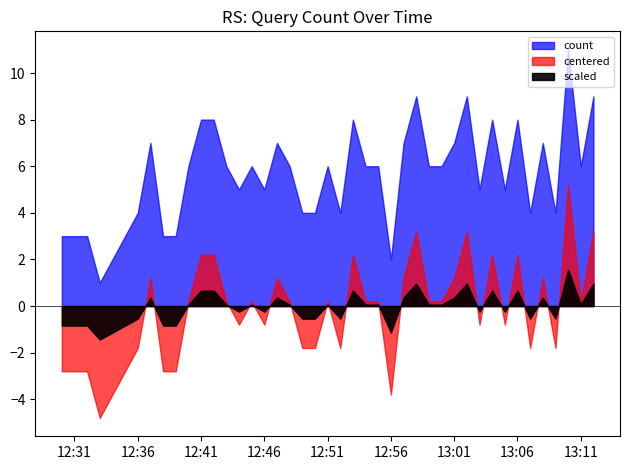

Is it true that the value at 2019-05-13 13:07:00 is 4?

True